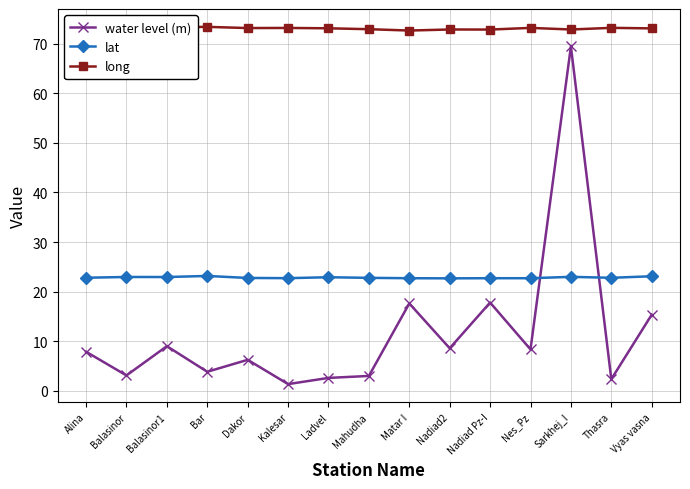

True or false: water level (m) and long intersect in this chart.

False